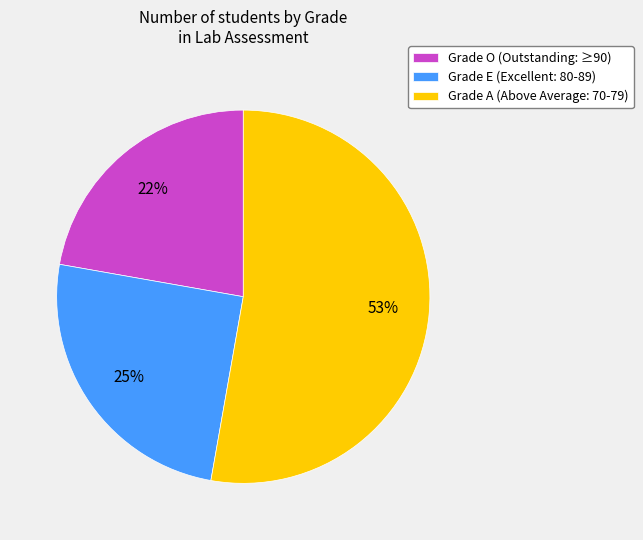

What percentage is the Grade A slice, to the nearest percent?

53%